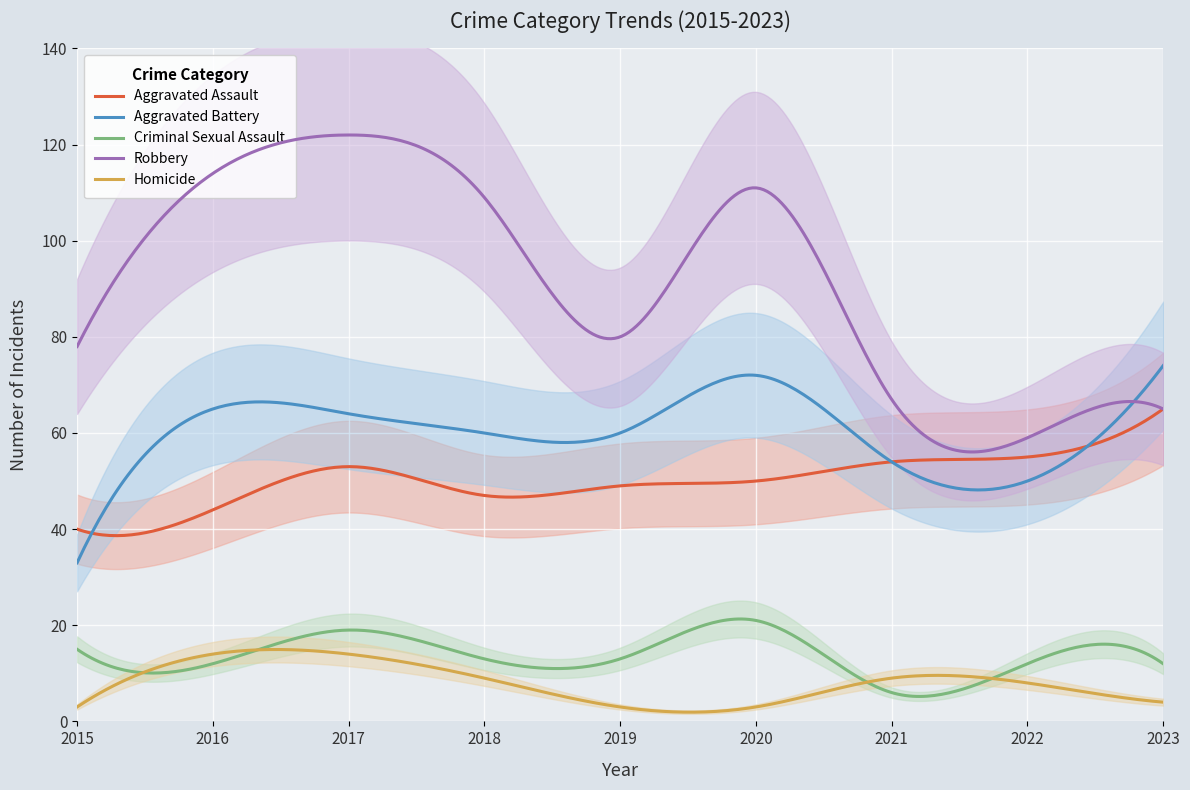

Reading left to right, what are all the values shown in this chart?

Aggravated Assault: 2015=40	2016=44	2017=53	2018=47	2019=49	2020=50	2021=54	2022=55	2023=65
Aggravated Battery: 2015=33	2016=65	2017=64	2018=60	2019=60	2020=72	2021=54	2022=50	2023=74
Criminal Sexual Assault: 2015=15	2016=12	2017=19	2018=13	2019=13	2020=21	2021=6	2022=12	2023=12
Robbery: 2015=78	2016=114	2017=122	2018=109	2019=80	2020=111	2021=67	2022=59	2023=65
Homicide: 2015=3	2016=14	2017=14	2018=9	2019=3	2020=3	2021=9	2022=8	2023=4